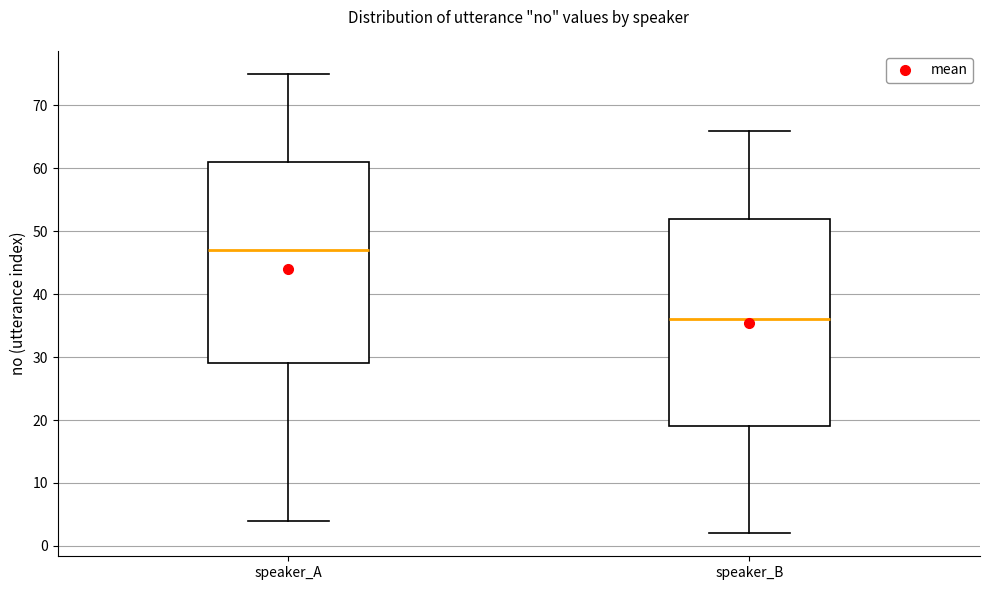

Where does the lower whisker of the box for speaker_A end on the y-axis? The values are not printed on the chart, so give them approximately, as read against the axis.

4